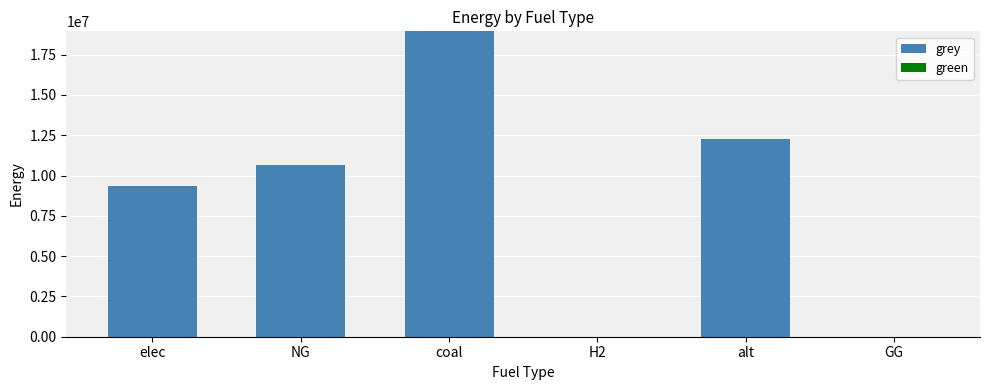

What is the sum of the values at coal and elec?

28289514.9